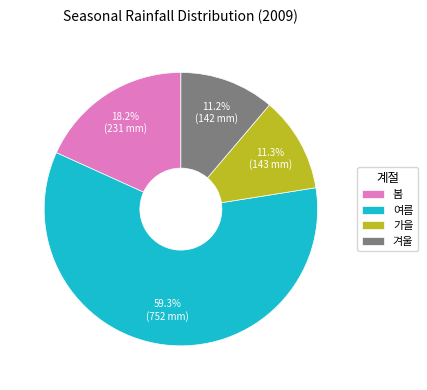

Combined, do 봄 and 여름 account for over 50%?

Yes